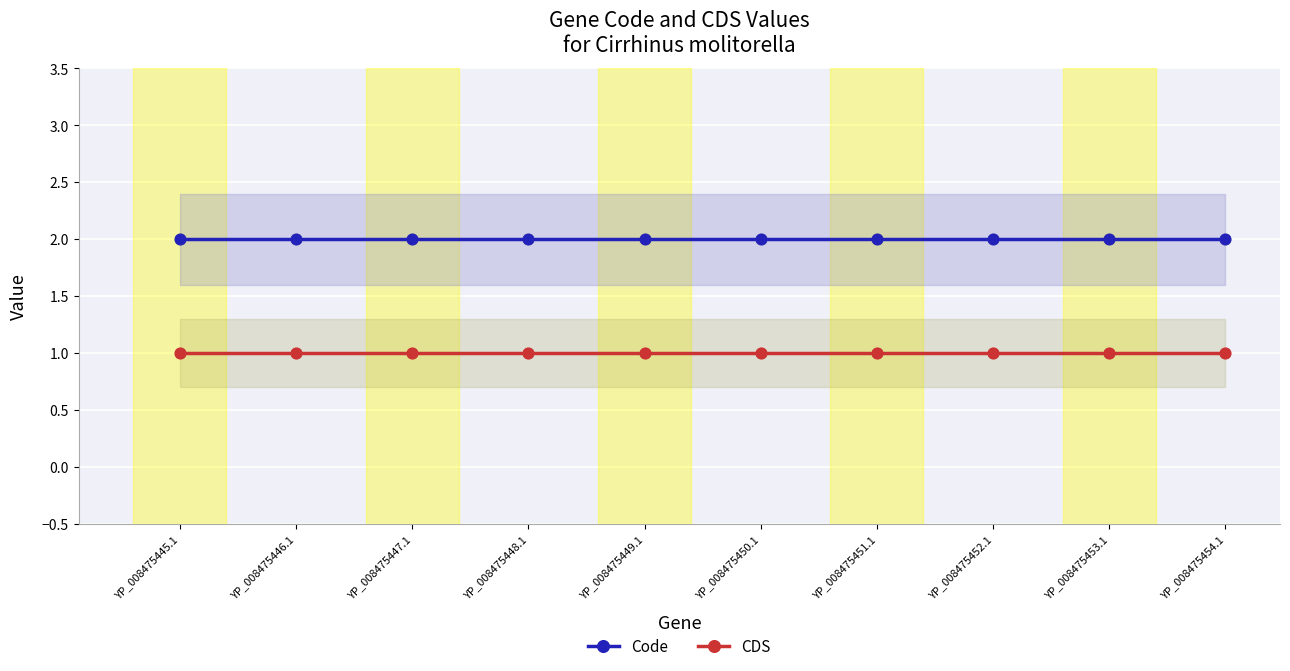

What is the total value across all series at YP_008475452.1?

3